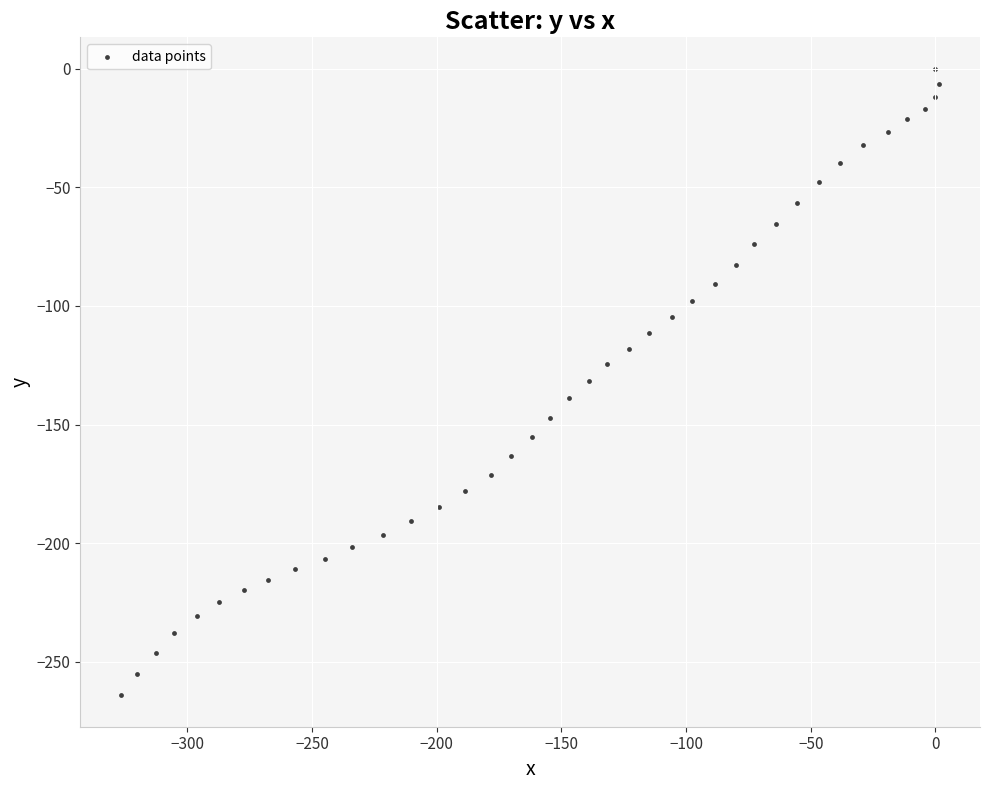

What is the range of Y values (max minus min)?

264.1